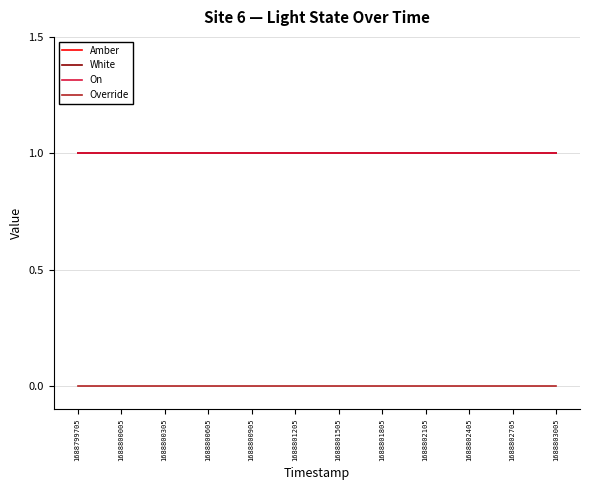

Reading left to right, what are all the values shown in this chart?

Amber: 1688799705=1	1688800005=1	1688800305=1	1688800605=1	1688800905=1	1688801205=1	1688801505=1	1688801805=1	1688802105=1	1688802405=1	1688802705=1	1688803005=1
White: 1688799705=1	1688800005=1	1688800305=1	1688800605=1	1688800905=1	1688801205=1	1688801505=1	1688801805=1	1688802105=1	1688802405=1	1688802705=1	1688803005=1
On: 1688799705=1	1688800005=1	1688800305=1	1688800605=1	1688800905=1	1688801205=1	1688801505=1	1688801805=1	1688802105=1	1688802405=1	1688802705=1	1688803005=1
Override: 1688799705=0	1688800005=0	1688800305=0	1688800605=0	1688800905=0	1688801205=0	1688801505=0	1688801805=0	1688802105=0	1688802405=0	1688802705=0	1688803005=0